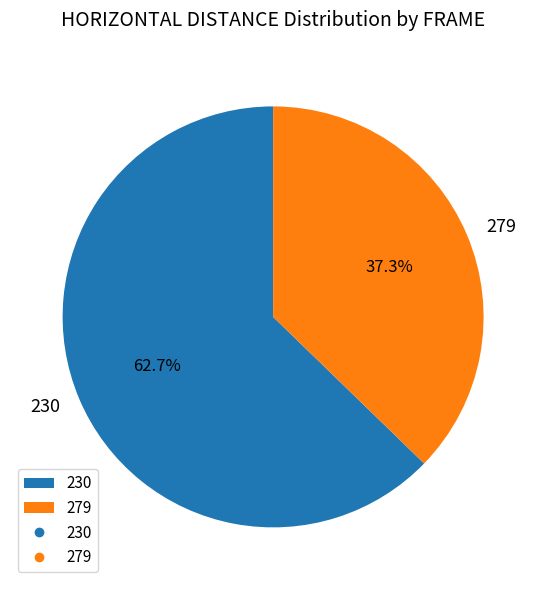

How many slices are in this pie chart?

2